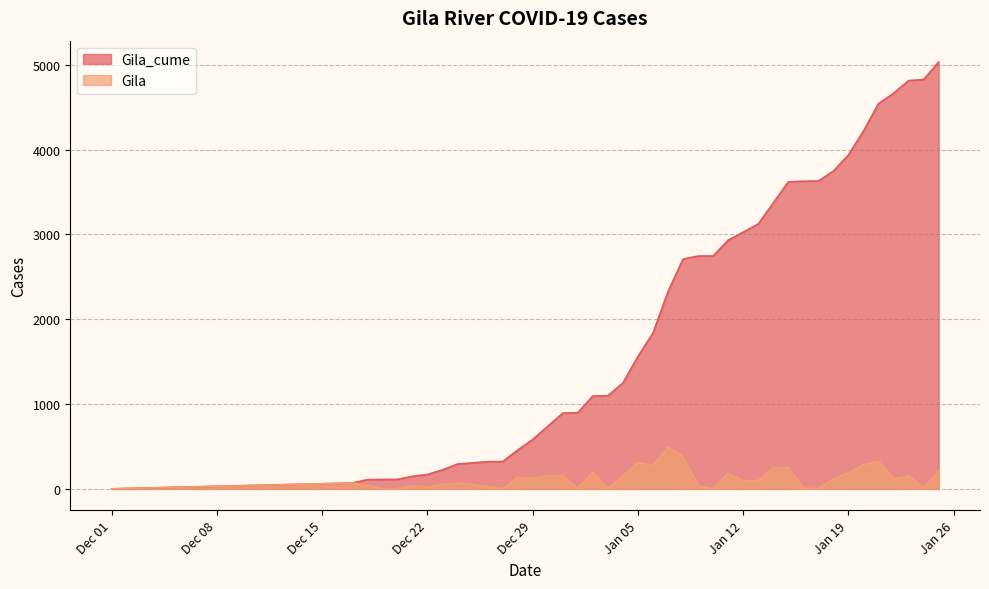

Where is Gila_cume nearest to the value 2517?

2021-01-07